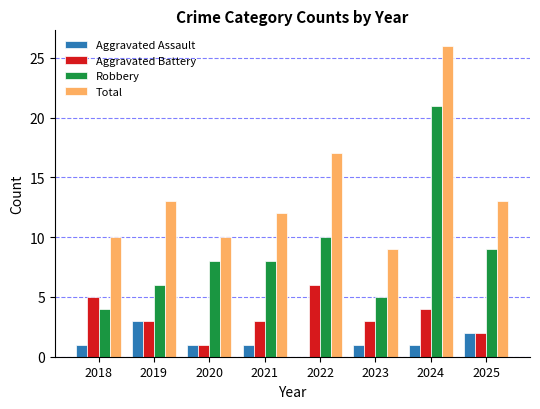

At which category is the sum across all series the highest?

2024